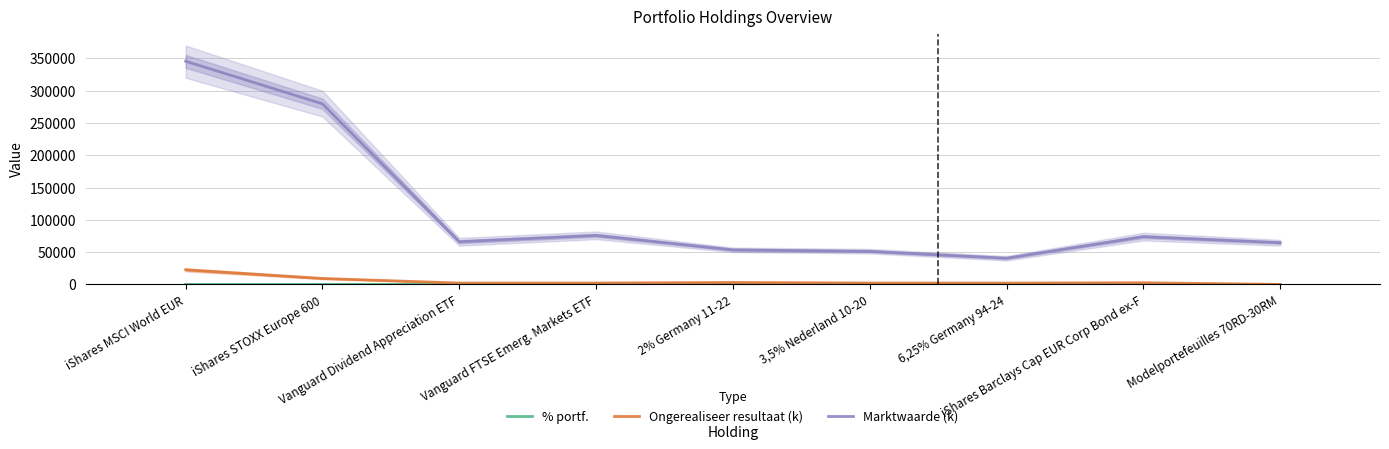

Which series has the largest total across all categories?

Marktwaarde (k)